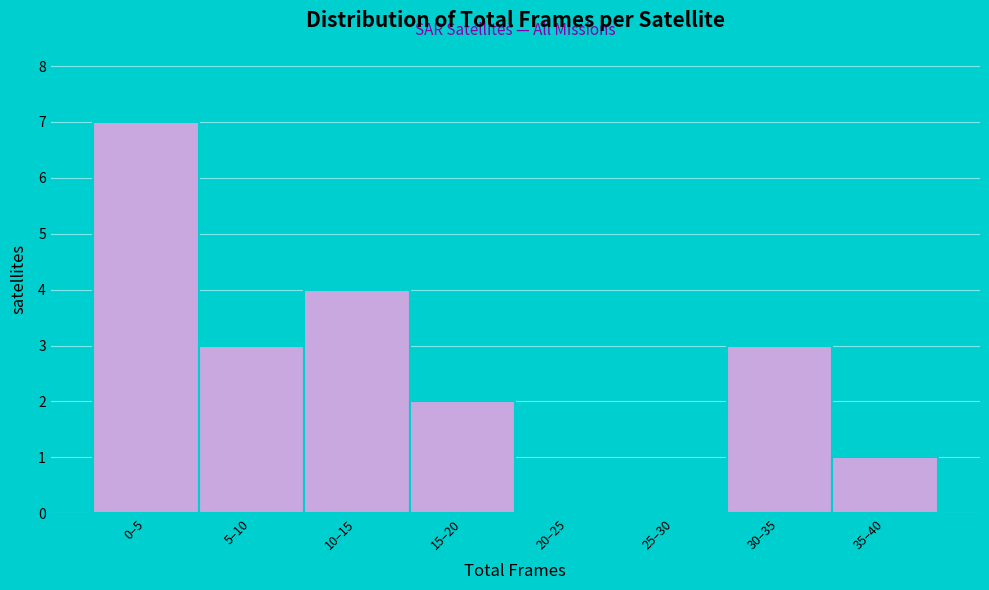

Reading left to right, extract all data points from this chart.

0–5=7	5–10=3	10–15=4	15–20=2	20–25=0	25–30=0	30–35=3	35–40=1